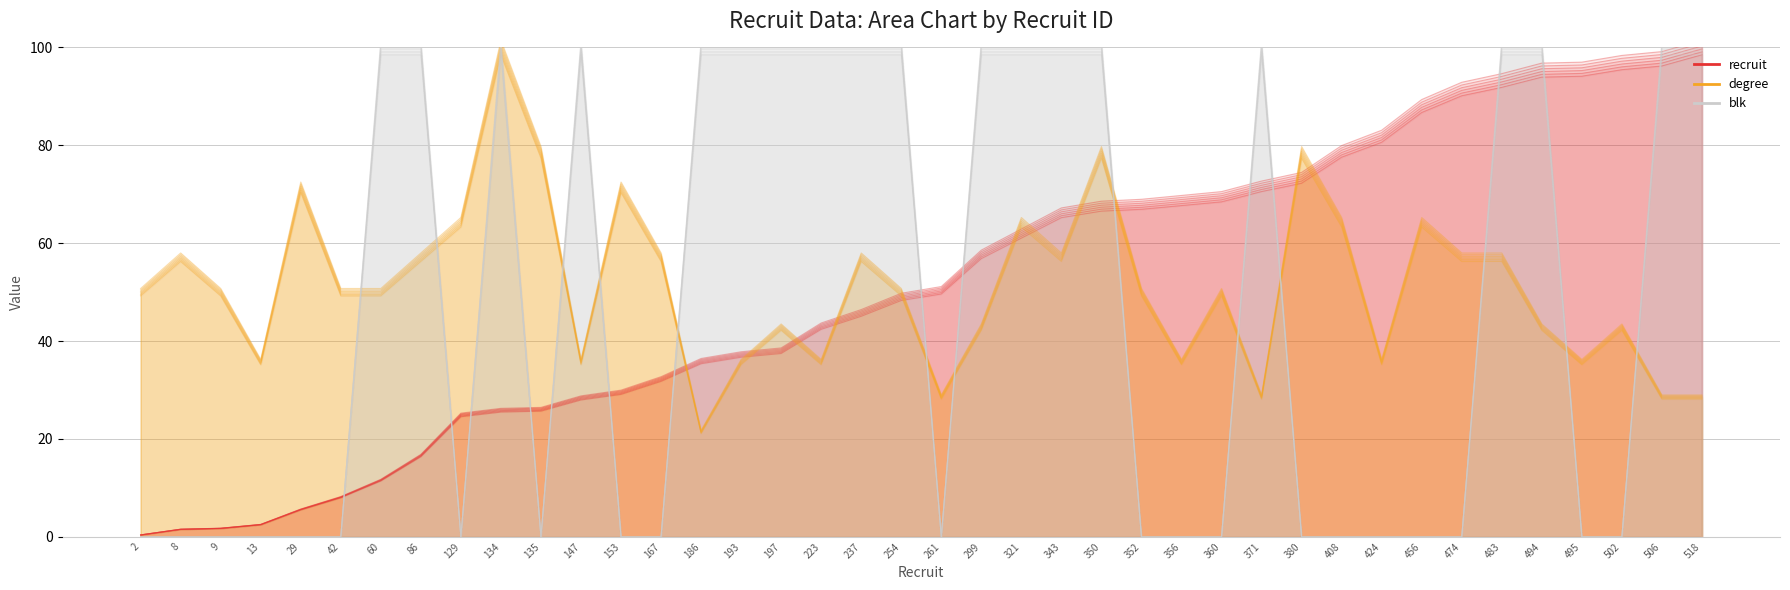

Is it true that recruit equals 18.9 at 223?

False